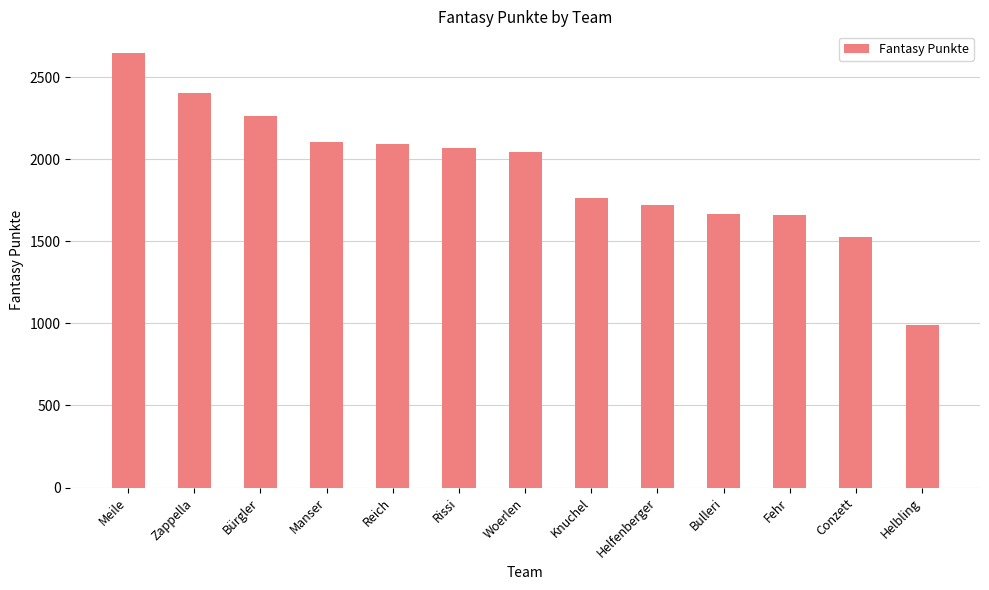

What is the smallest value displayed?

991